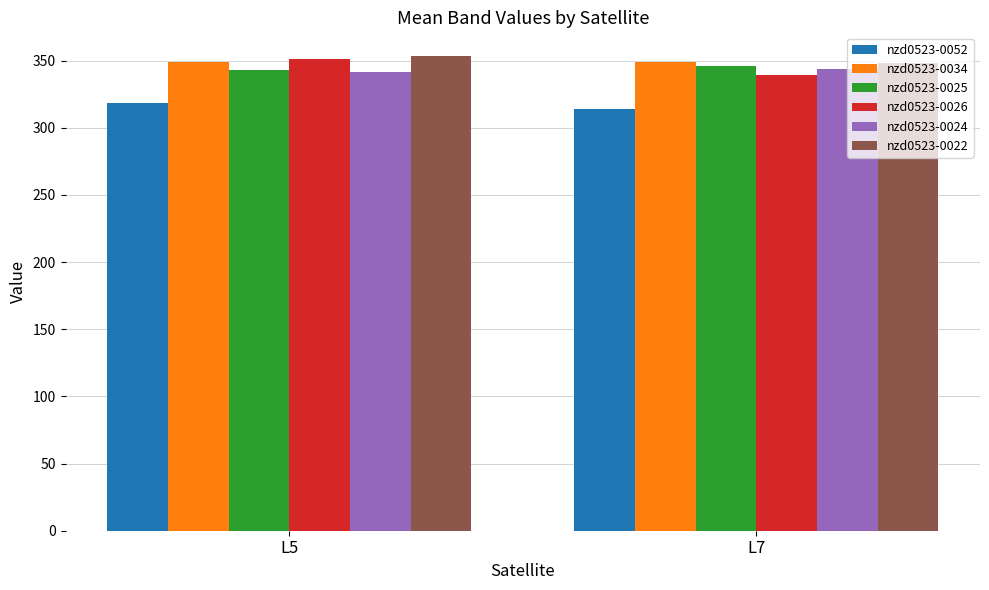

How many bars are there in each group?

6